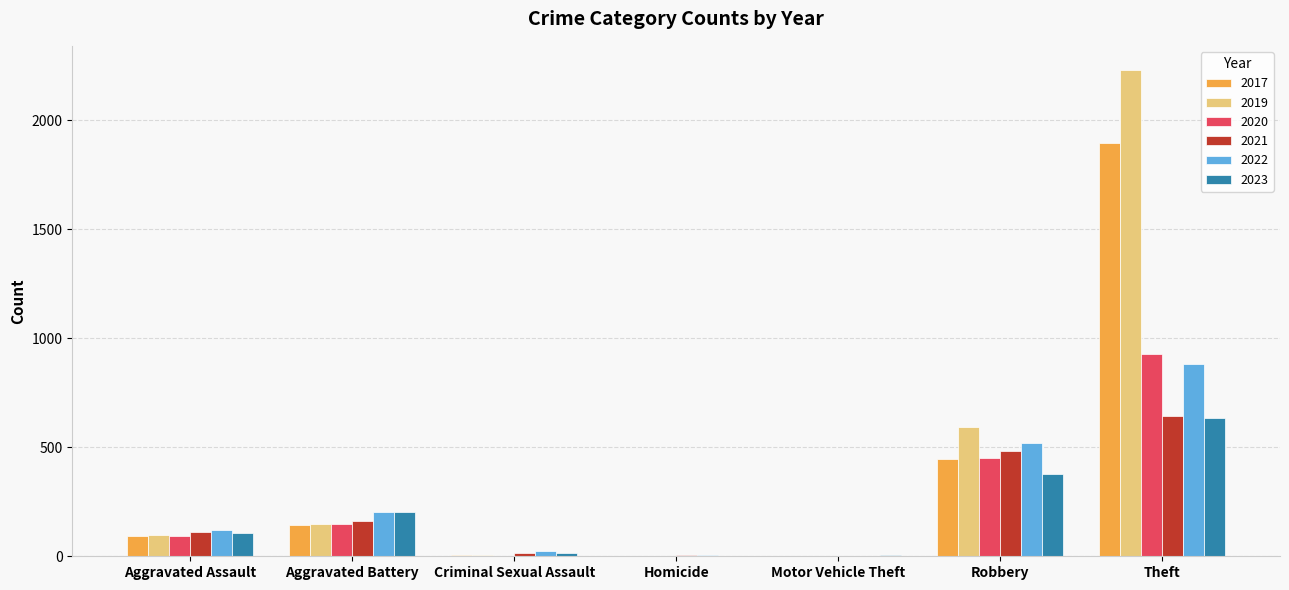

What value does the 2019 series have at Aggravated Battery?

148